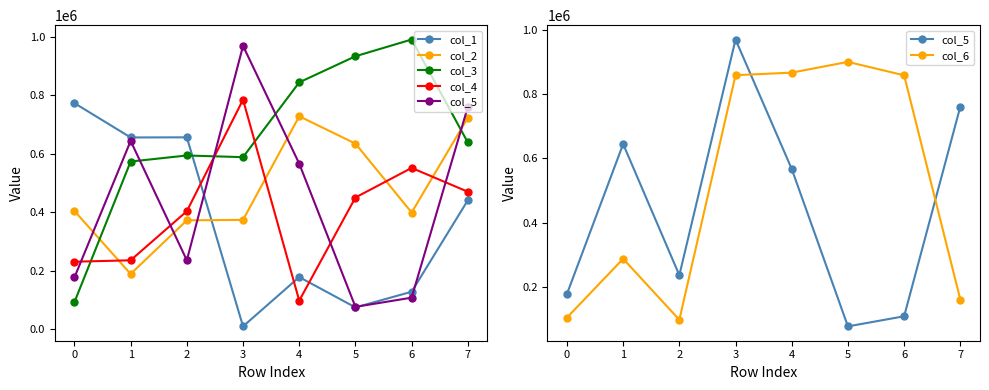

At how many categories does at least one series exceed 784937?

4